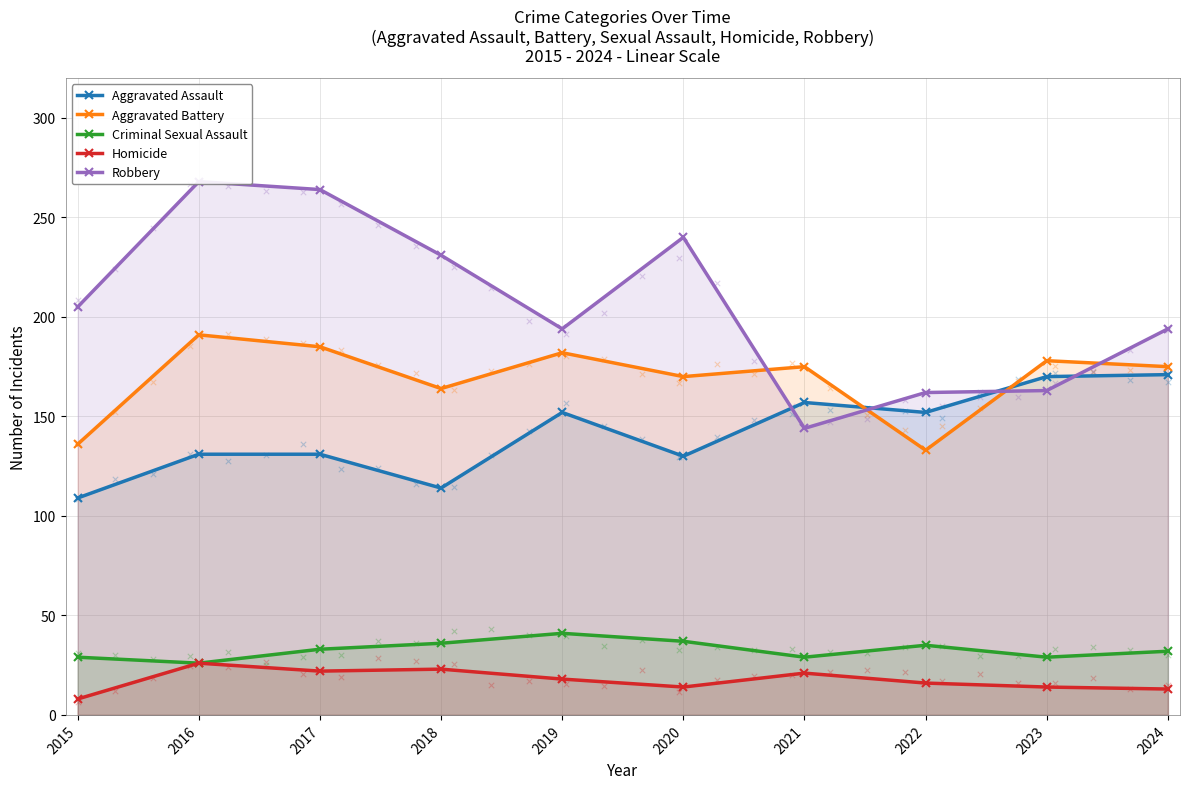

Which series has the widest spread of Y values?

Robbery